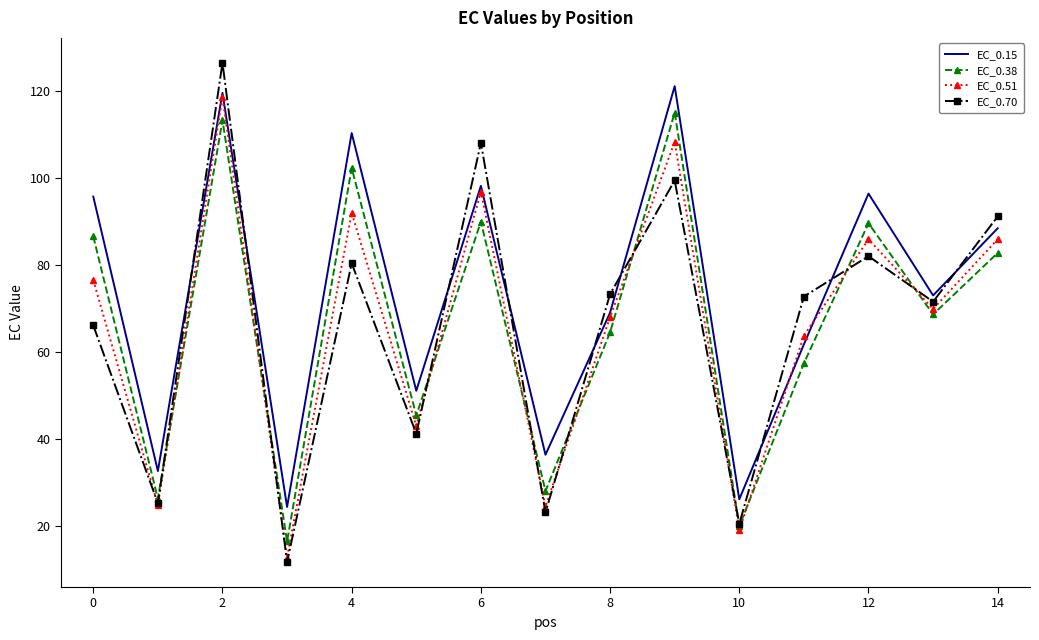

What is the minimum value shown in the chart?

11.8